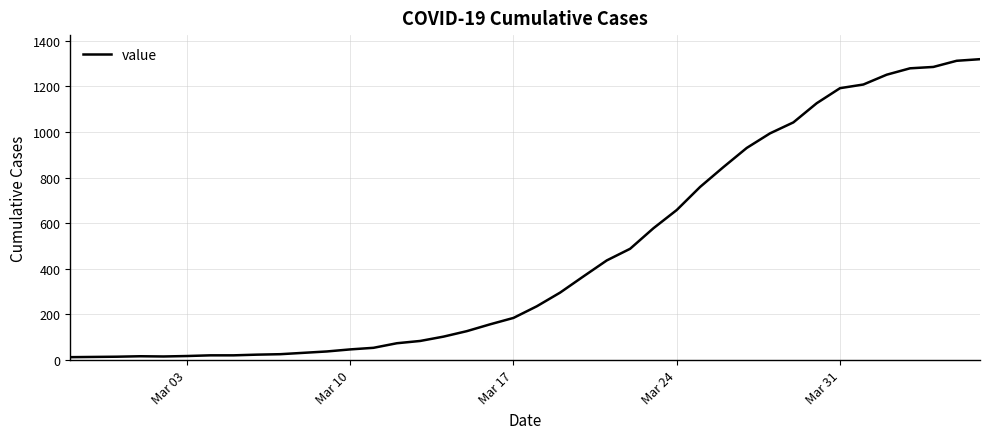

What is the greatest value displayed?

1319